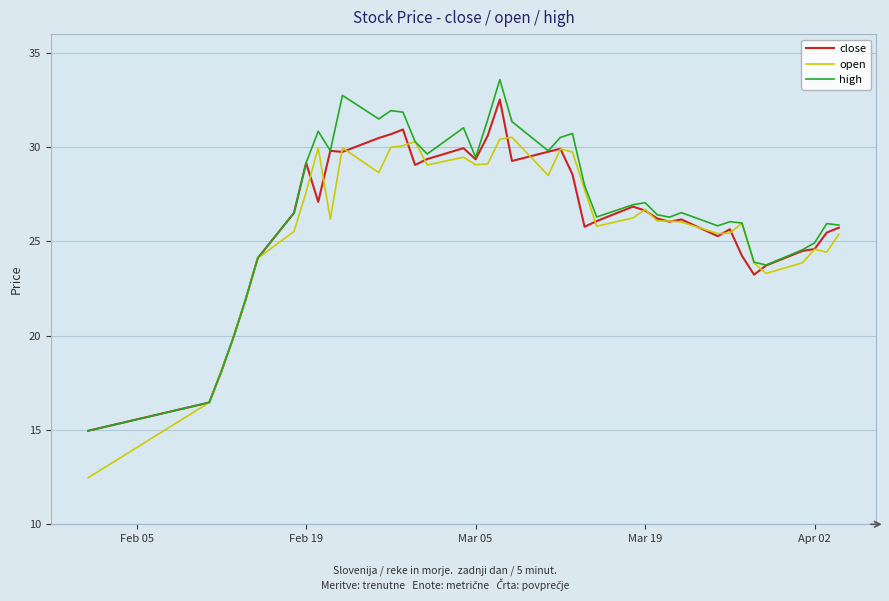

What is the maximum value shown in the chart?

33.6